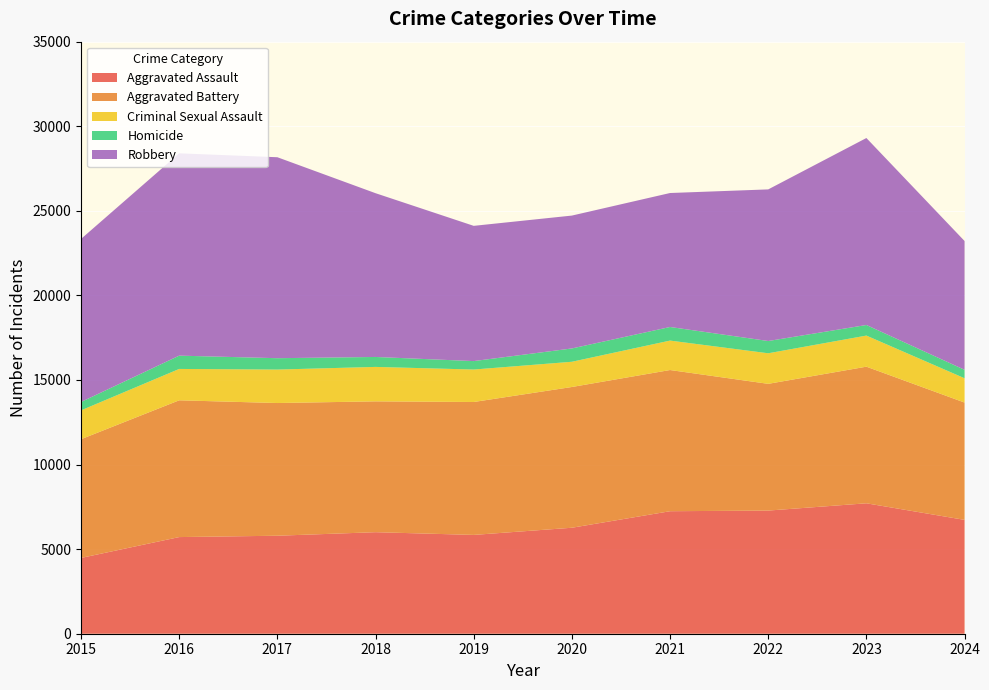

Reading left to right, extract all data points from this chart.

Aggravated Assault: 4480	5713	5793	6002	5841	6265	7242	7280	7710	6730
Aggravated Battery: 7019	8086	7845	7735	7858	8321	8347	7492	8077	6936
Criminal Sexual Assault: 1705	1854	1978	2036	1919	1491	1740	1807	1838	1436
Homicide: 496	786	672	588	499	787	804	725	626	500
Robbery: 9638	11960	11880	9681	7995	7855	7920	8963	11053	7614